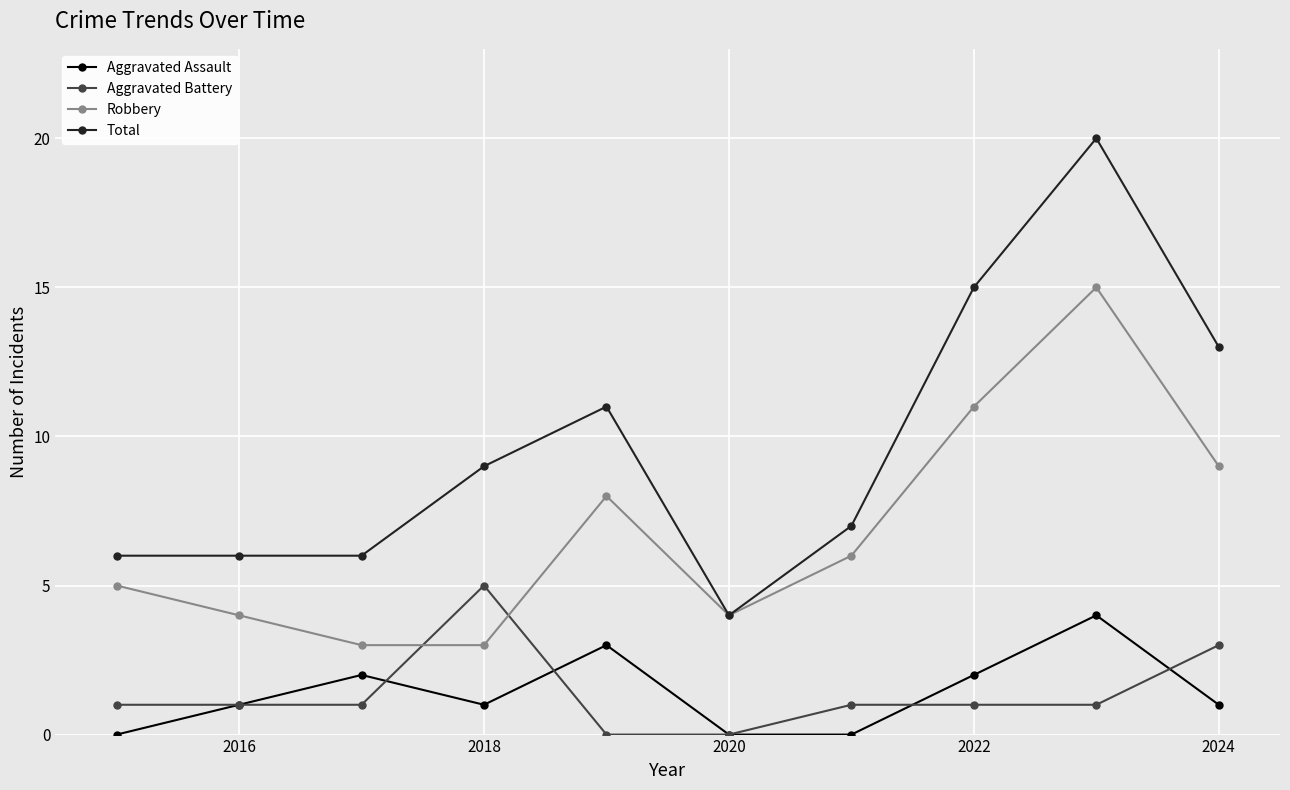

Rank the series by their maximum value, from lowest to highest.

Aggravated Assault, Aggravated Battery, Robbery, Total